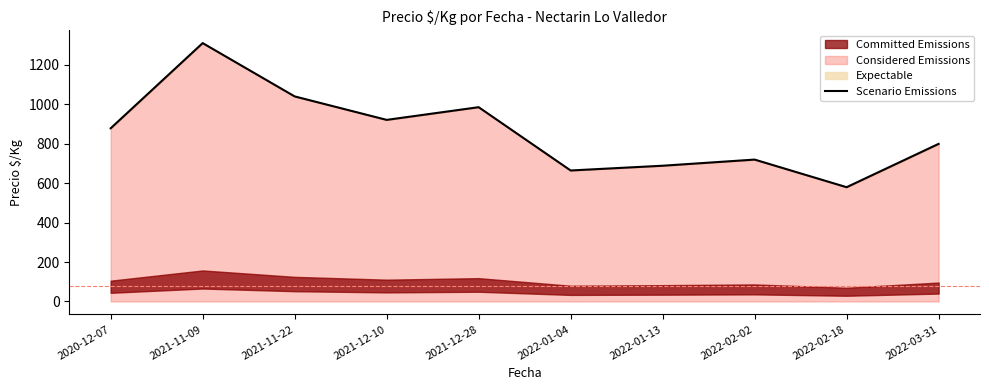

Is it true that the value at 2021-11-09 is 1310.0?

True